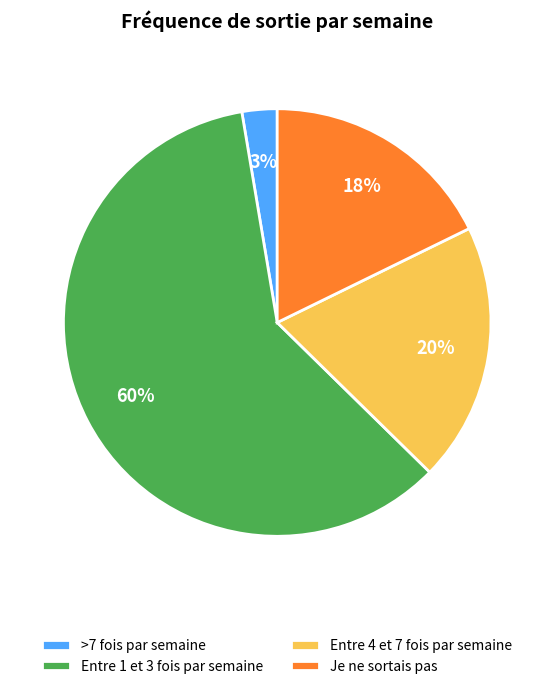

To the nearest percent, what is the average slice percentage?

25%